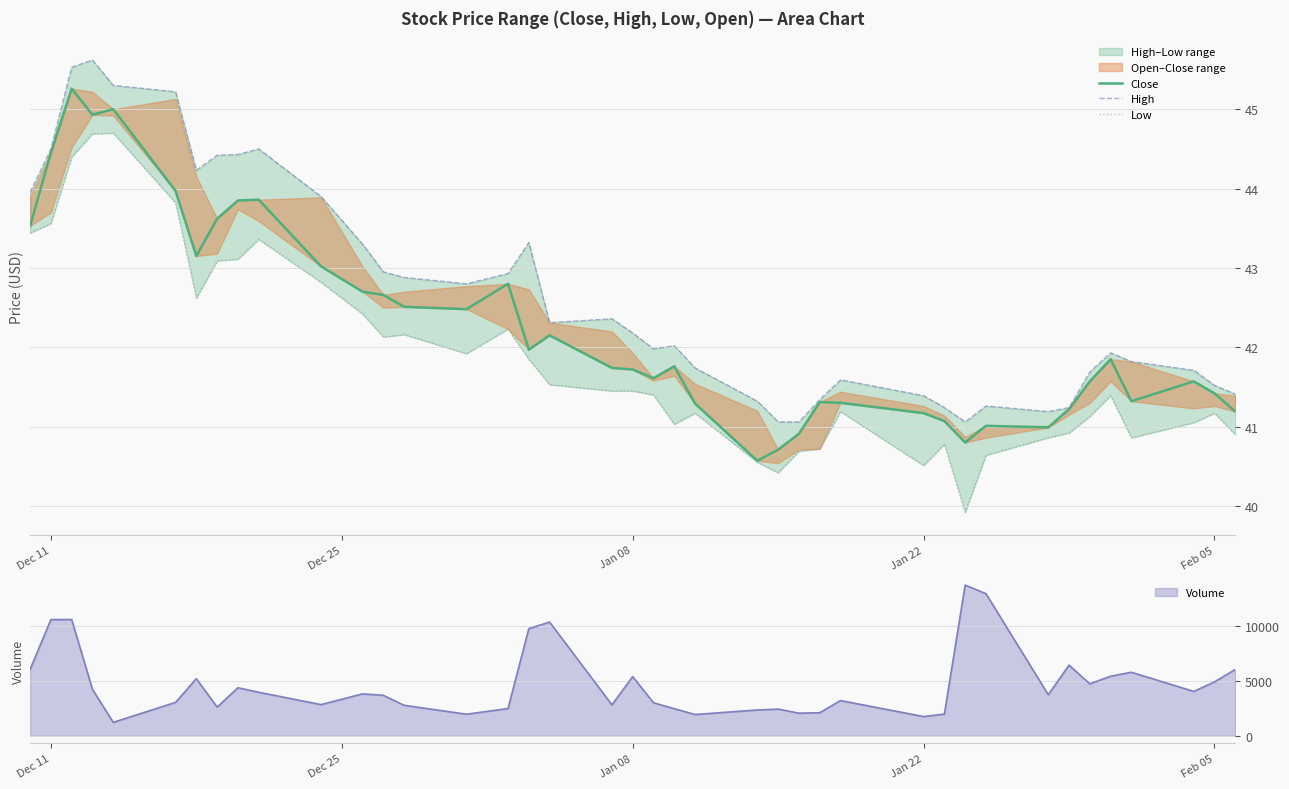

True or false: High and Close intersect in this chart.

False